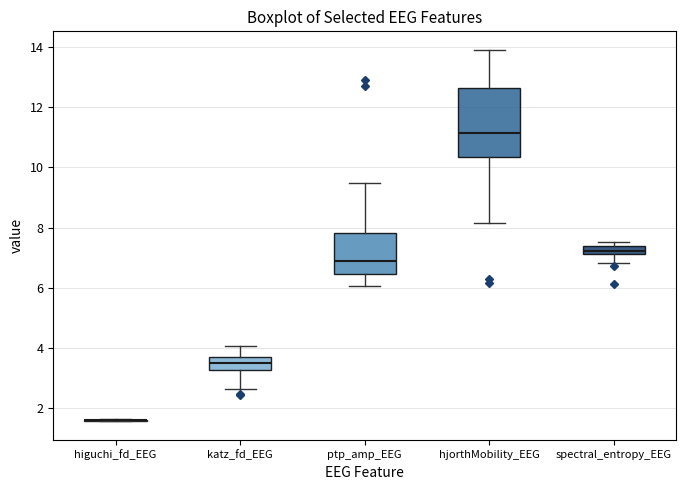

Where does the median line of the box for ptp_amp_EEG sit on the y-axis? The values are not printed on the chart, so give them approximately, as read against the axis.

6.8